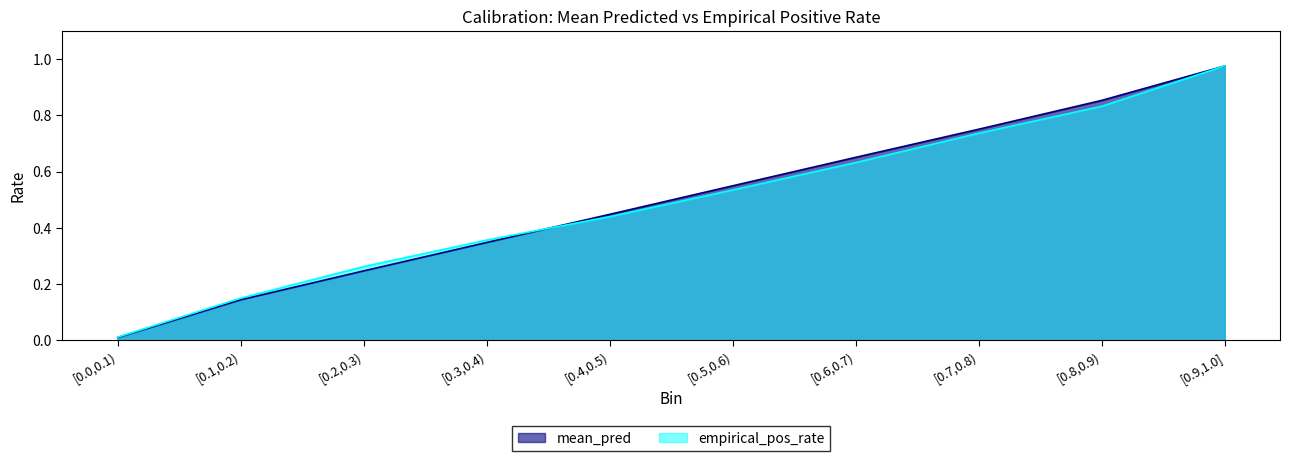

How many lines are shown in the chart?

2